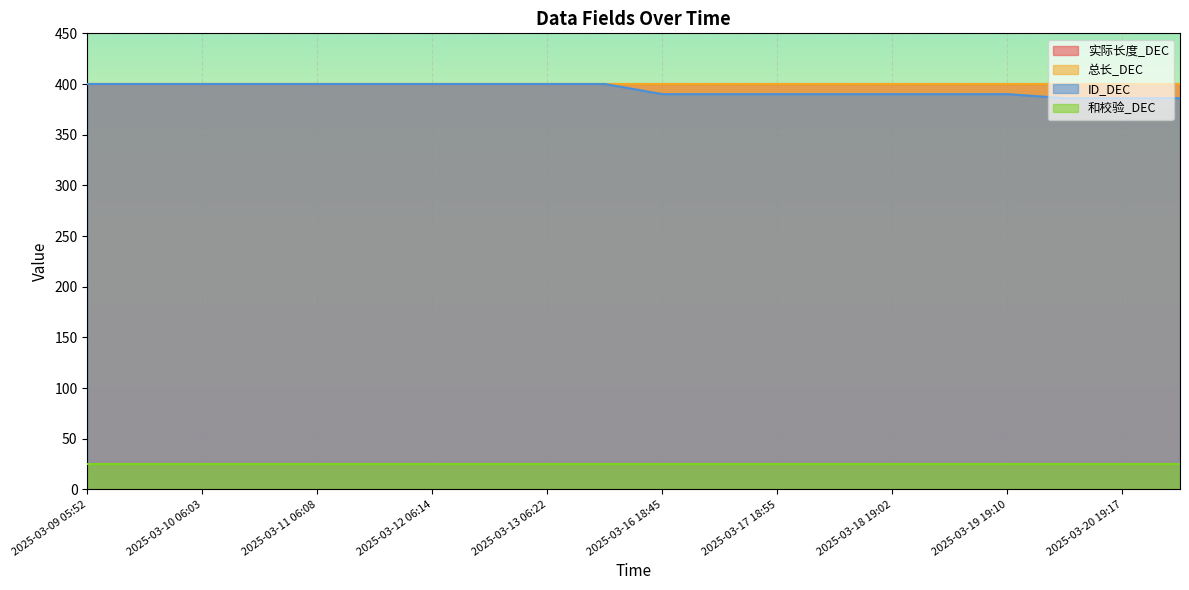

What is the value of the 总长_DEC point at the 15th from the left?

400